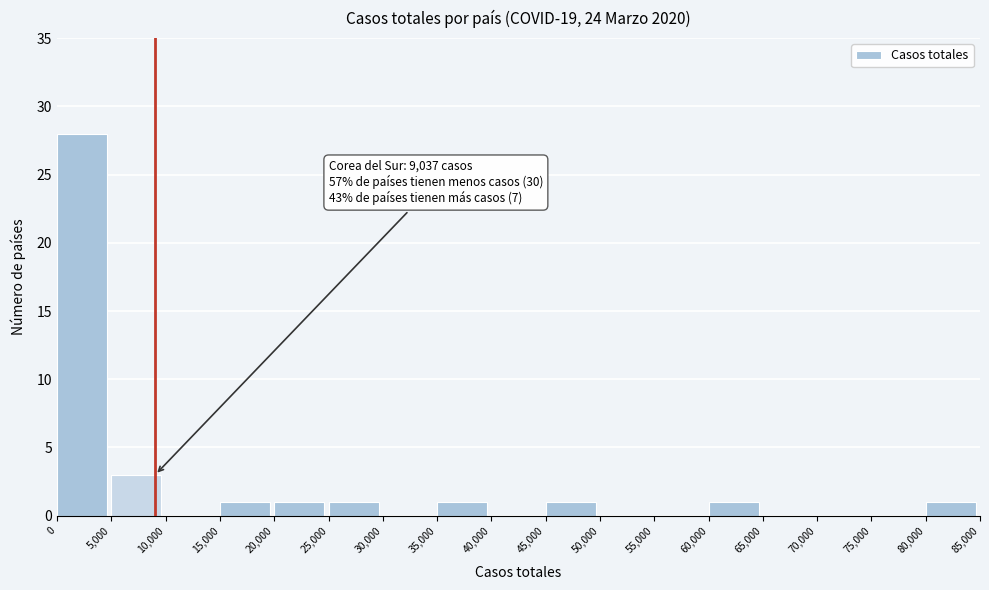

Over which range of the x-axis is the bar tallest?

0 to 5,000